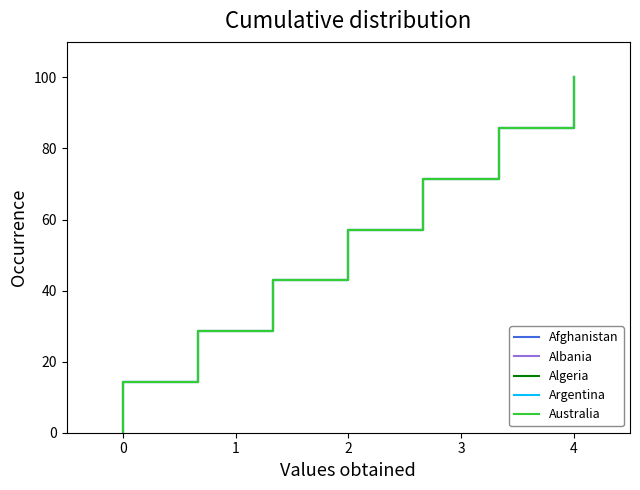

How many values in Algeria are above zero?

7